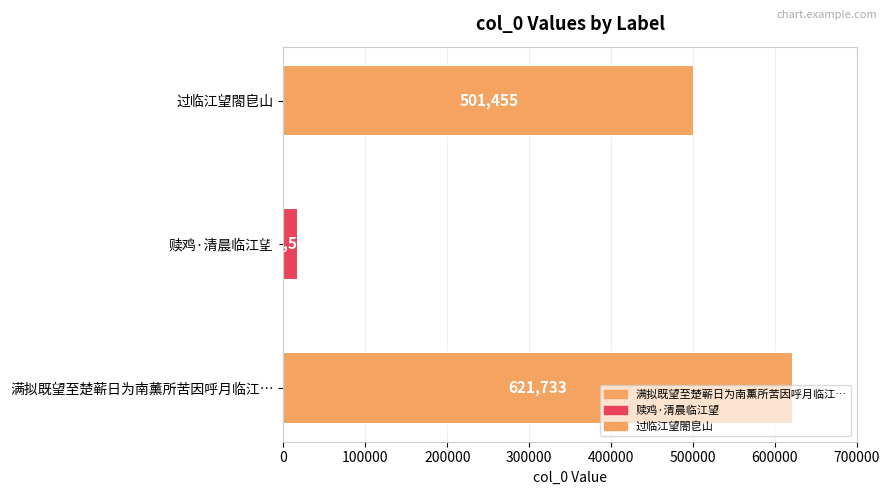

Reading left to right, transcribe all the data shown in this chart.

满拟既望至楚蕲日为南薰所苦因呼月临江望云语山皆不我顾也对影歌谣凄然述之=621733	赎鸡·清晨临江望=17509	过临江望閤皀山=501455